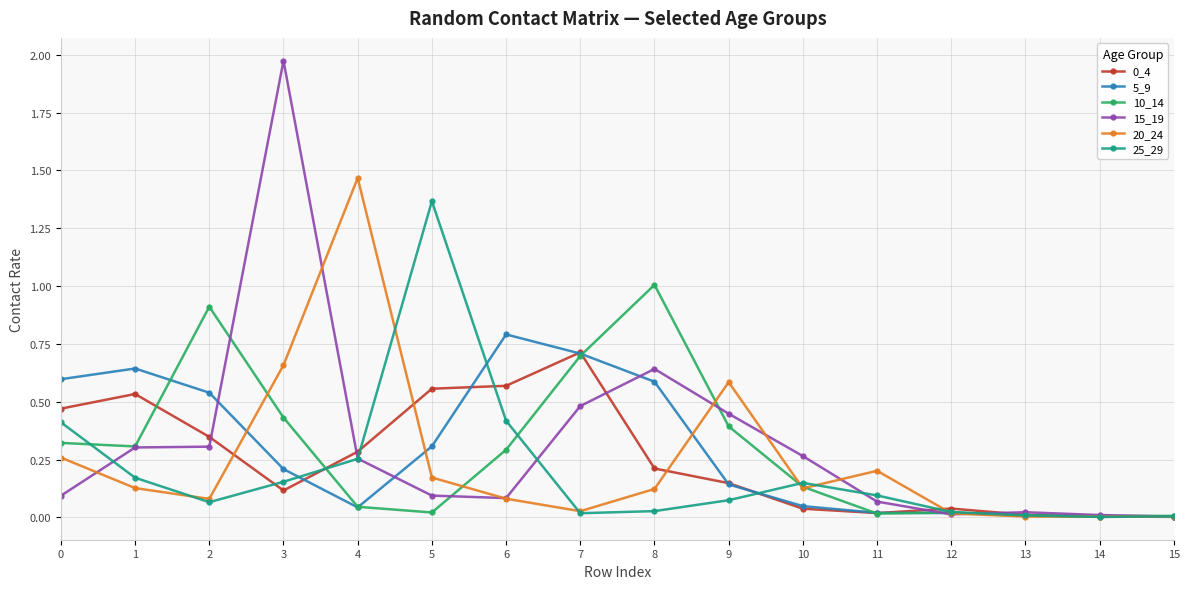

How many lines are shown in the chart?

6